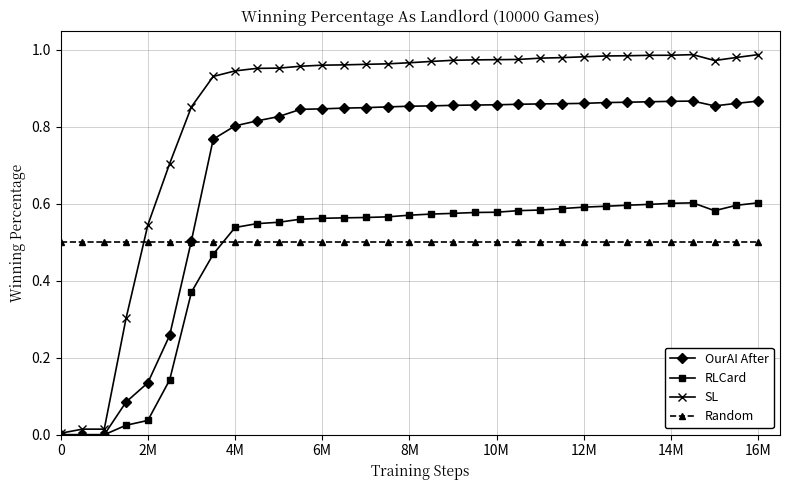

Which series has the largest total across all categories?

SL